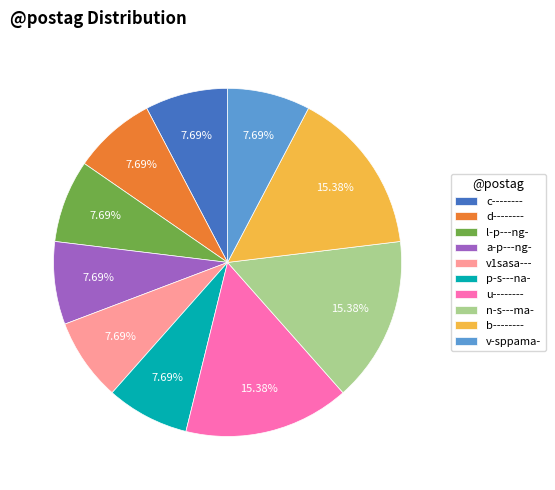

What is the ratio of the value at v-sppama- to the value at d--------?

1.0